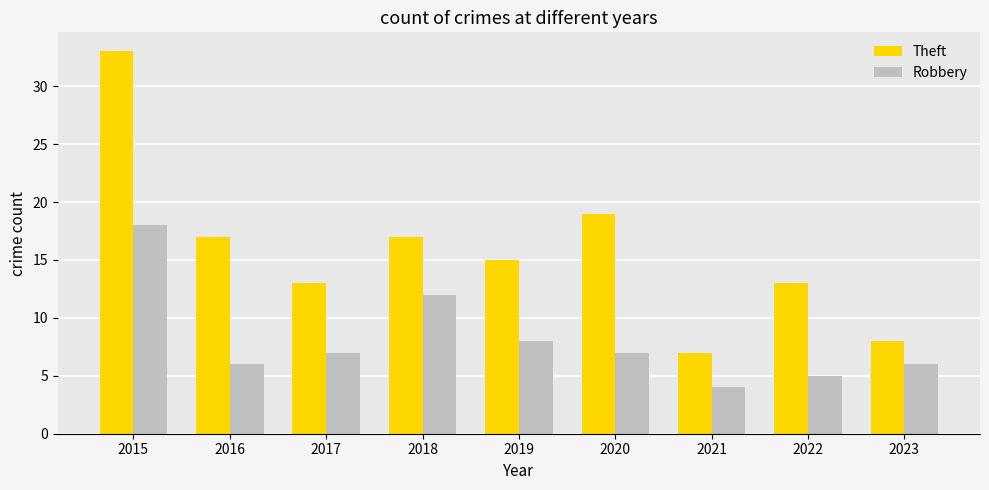

True or false: Robbery has a value of 12 at 2018.

True